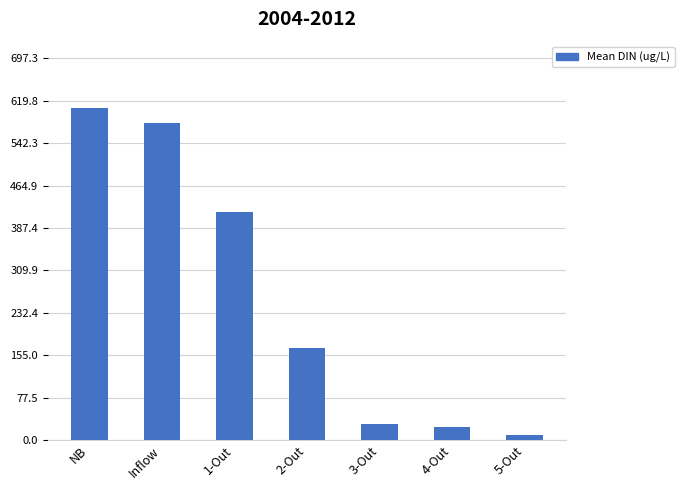

Read the value at 3-Out.

29.9